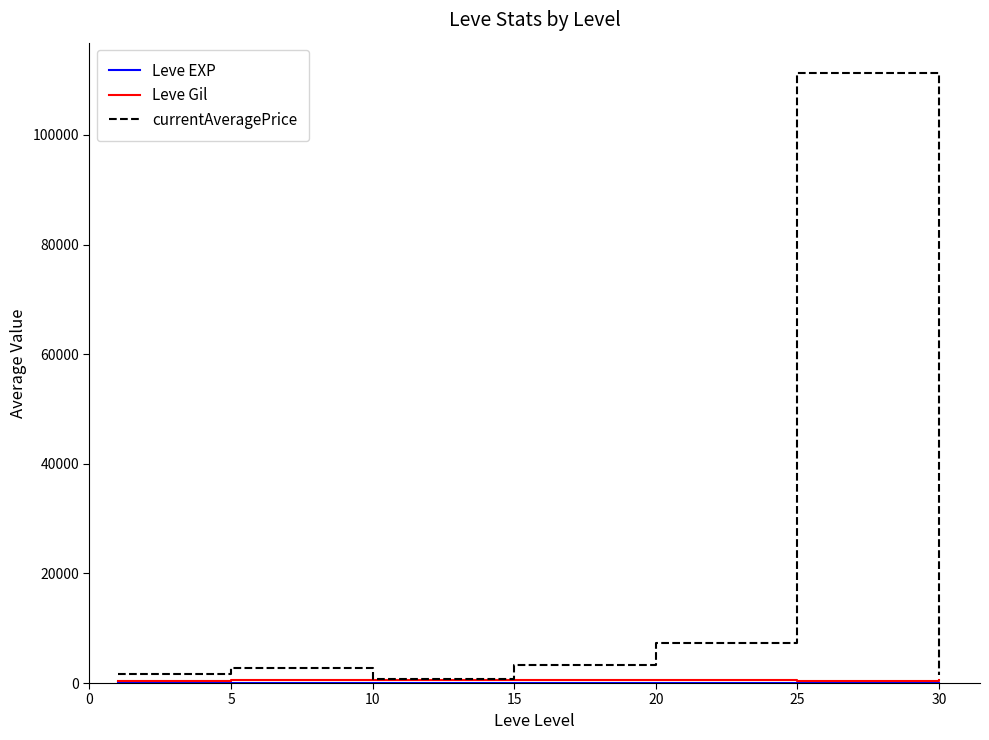

Which series has the largest range (max minus min)?

currentAveragePrice